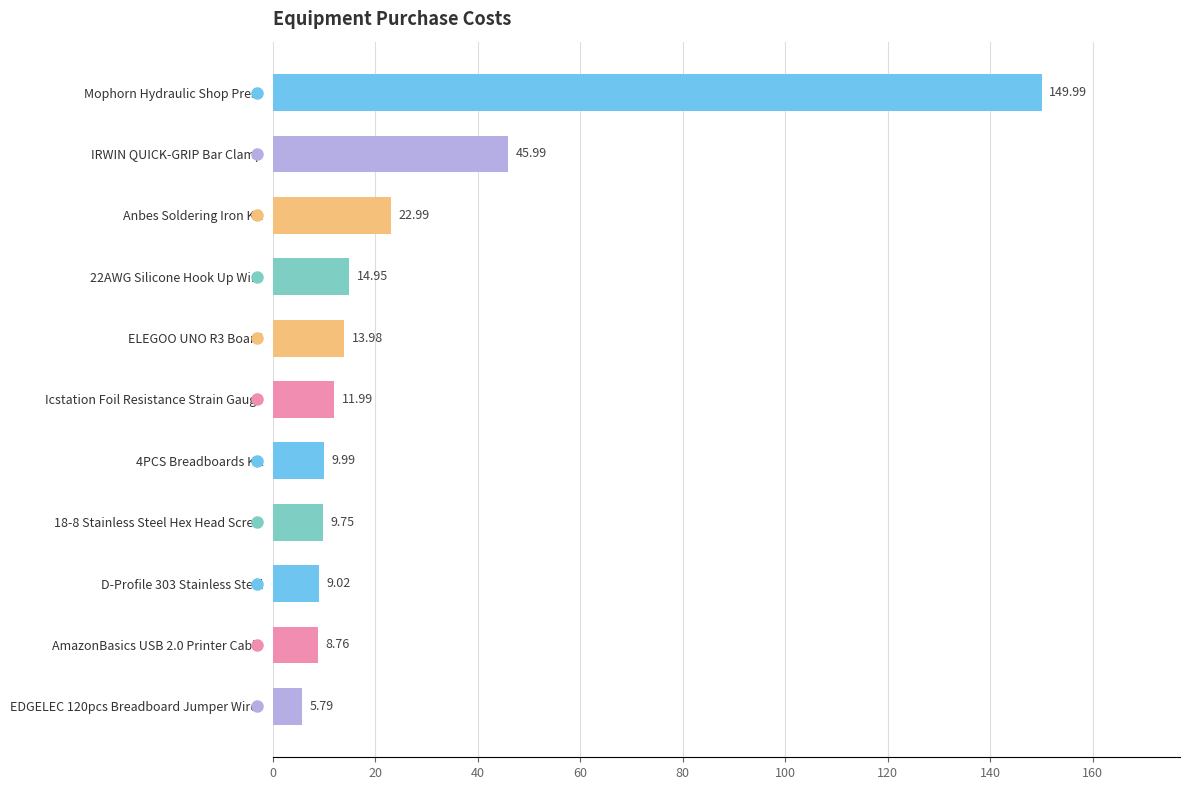

What is the difference between the maximum and minimum values?

144.2